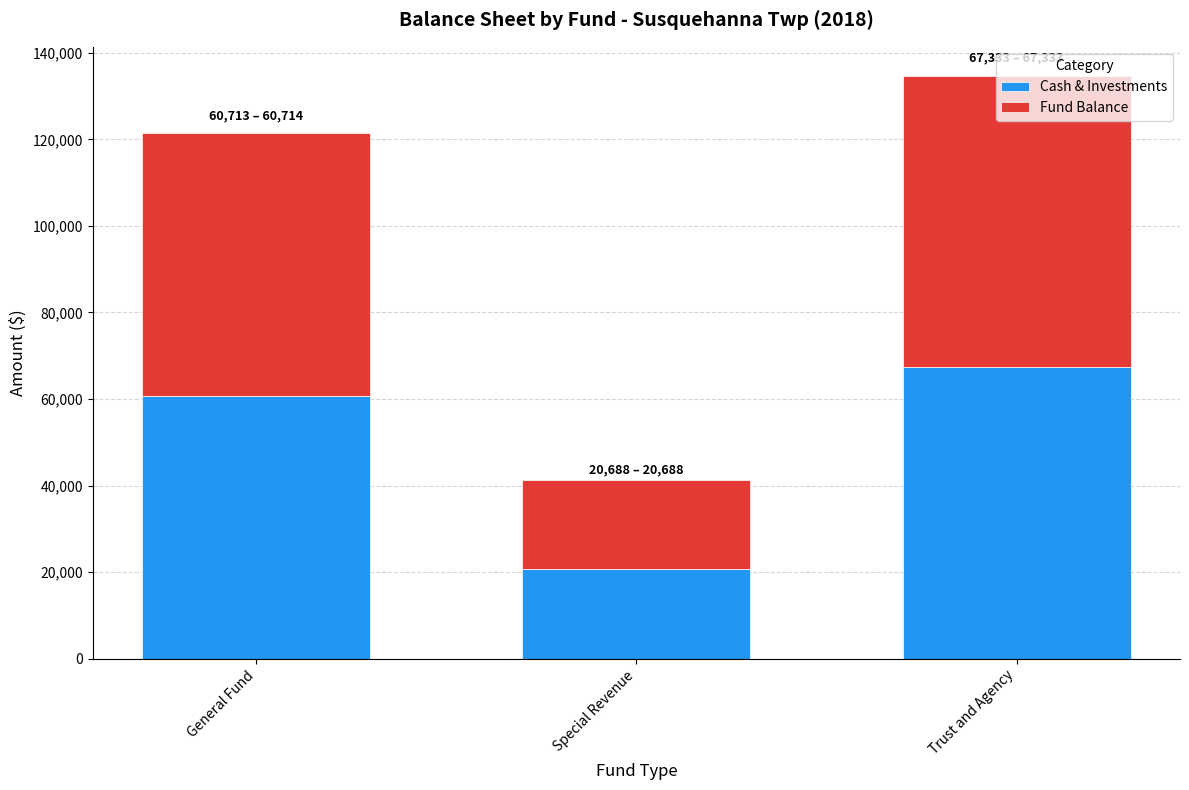

At which label does Cash & Investments reach its peak?

Trust and Agency